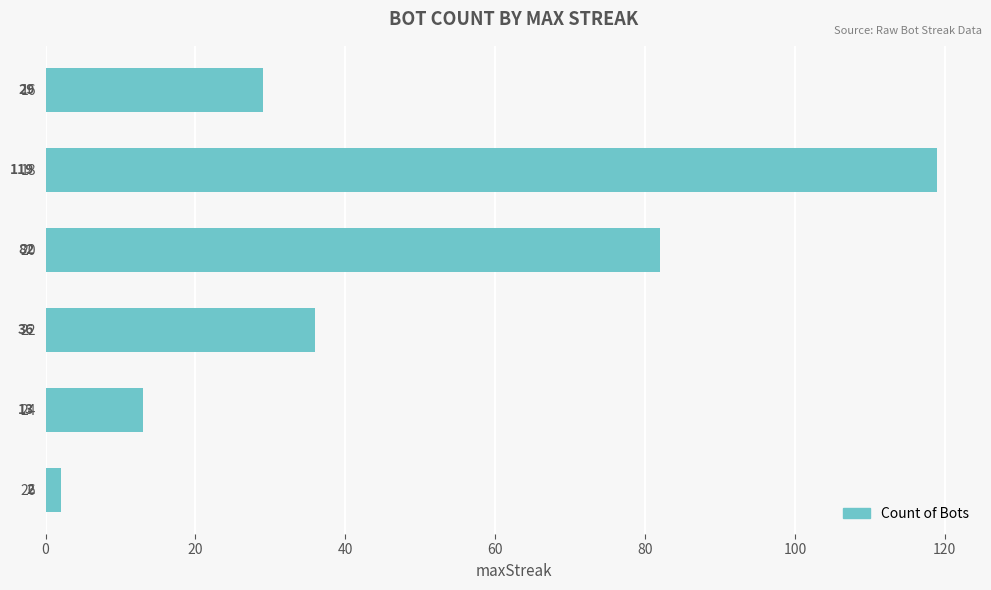

What is the ratio of the value at 18 to the value at 20?

1.5